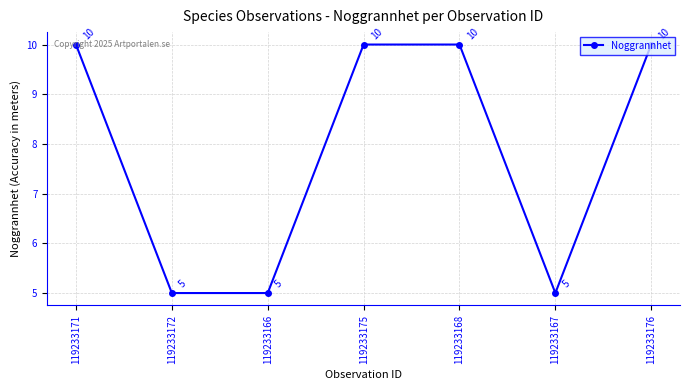

What is the label of the 7th point from the right?

119233171